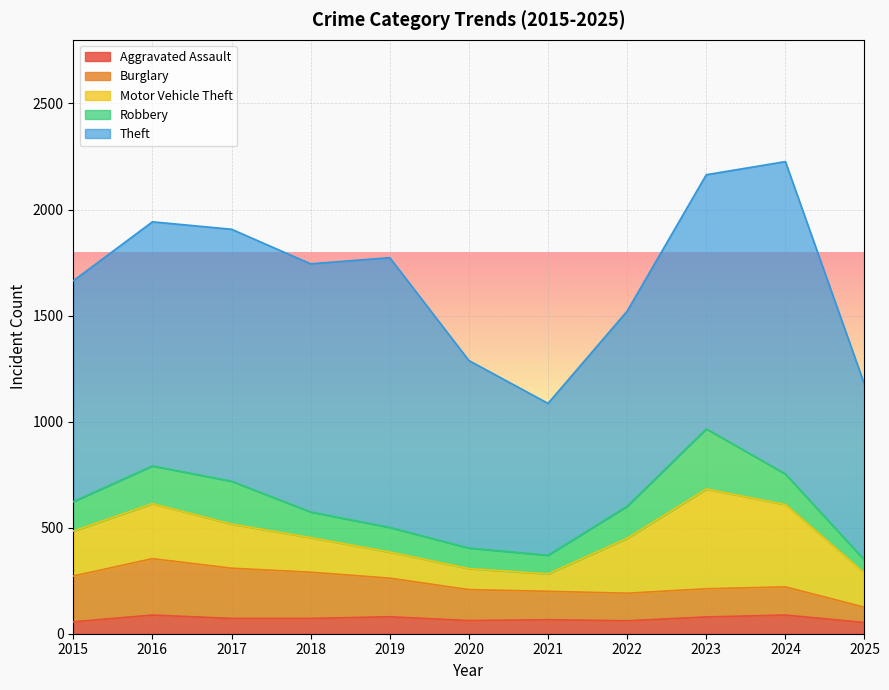

What are all the series names shown in the legend?

Aggravated Assault, Burglary, Motor Vehicle Theft, Robbery, Theft